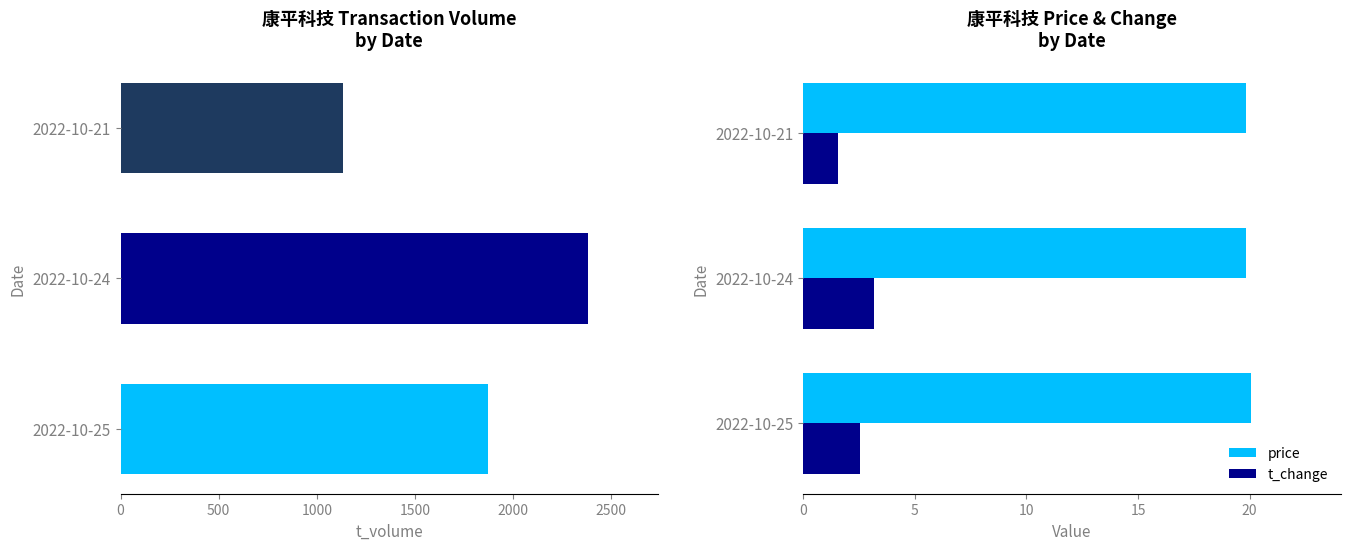

How many data points in t_volume are less than 1874?

1